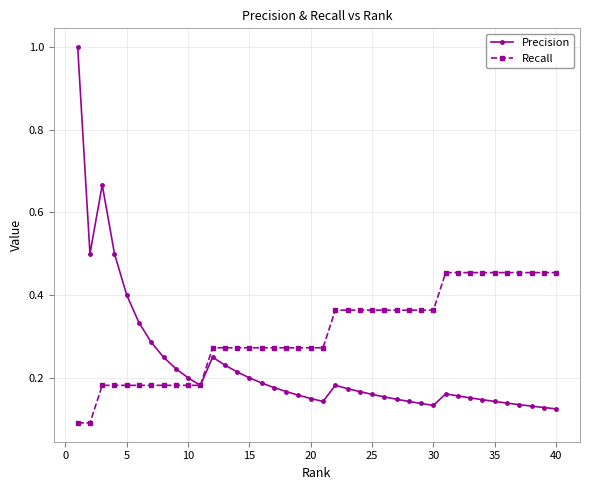

Which series has the largest range (max minus min)?

Precision